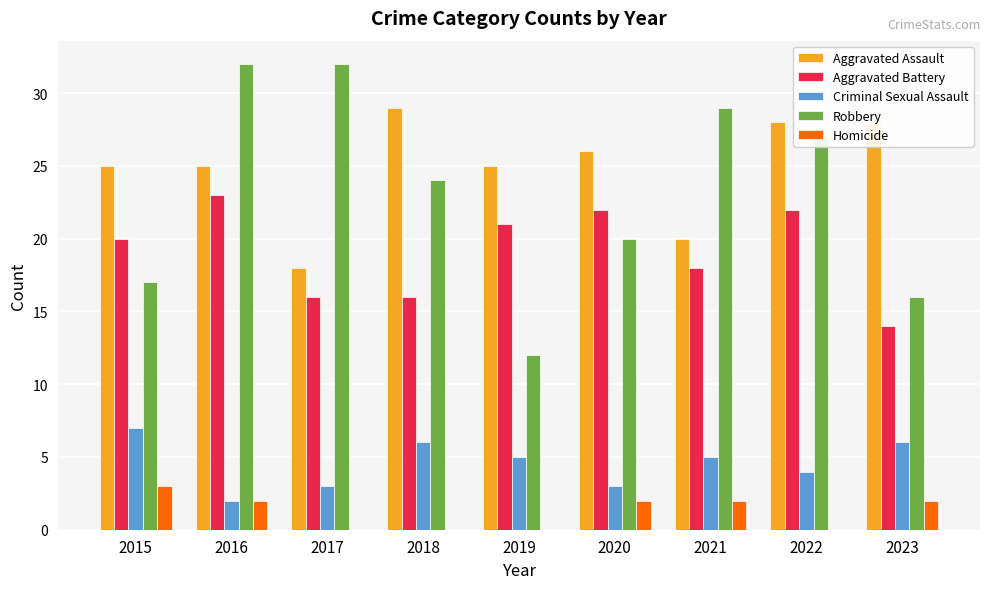

Reading left to right, list all the values displayed in this chart.

Aggravated Assault: 2015=25	2016=25	2017=18	2018=29	2019=25	2020=26	2021=20	2022=28	2023=28
Aggravated Battery: 2015=20	2016=23	2017=16	2018=16	2019=21	2020=22	2021=18	2022=22	2023=14
Criminal Sexual Assault: 2015=7	2016=2	2017=3	2018=6	2019=5	2020=3	2021=5	2022=4	2023=6
Robbery: 2015=17	2016=32	2017=32	2018=24	2019=12	2020=20	2021=29	2022=27	2023=16
Homicide: 2015=3	2016=2	2017=0	2018=0	2019=0	2020=2	2021=2	2022=0	2023=2